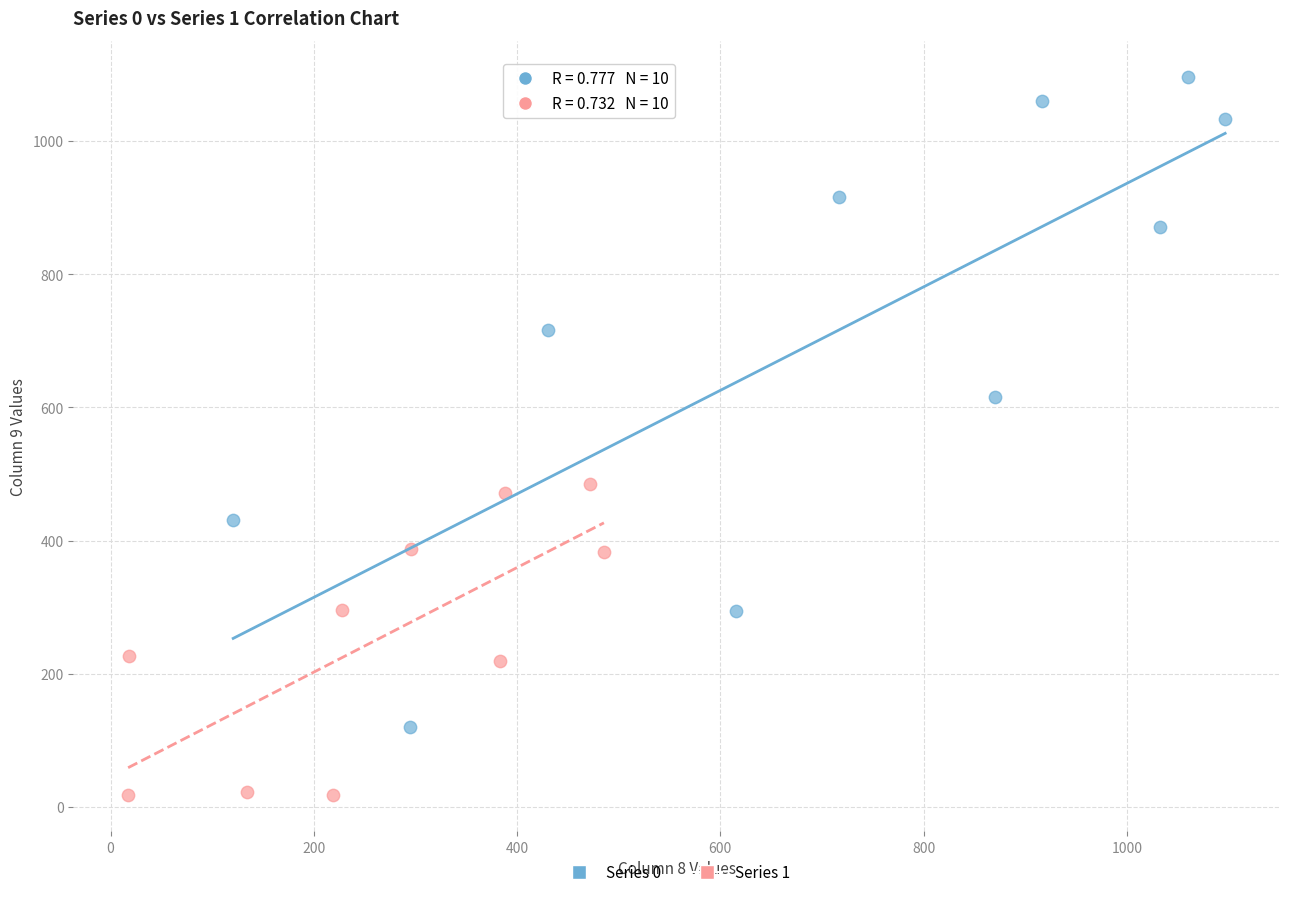

Which series has the largest Y range (max minus min)?

Series 0